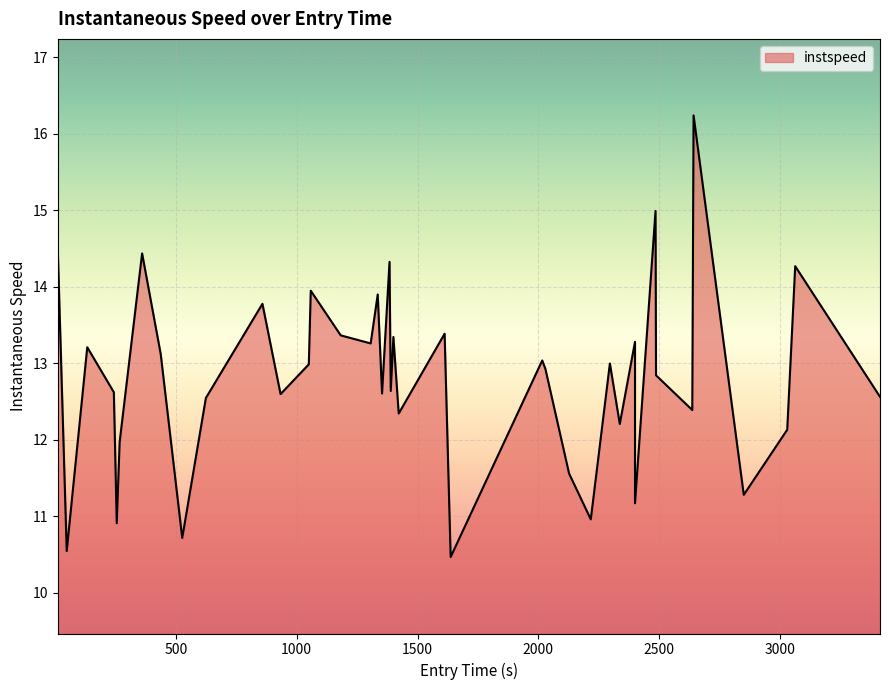

What is the smallest value displayed?

10.5